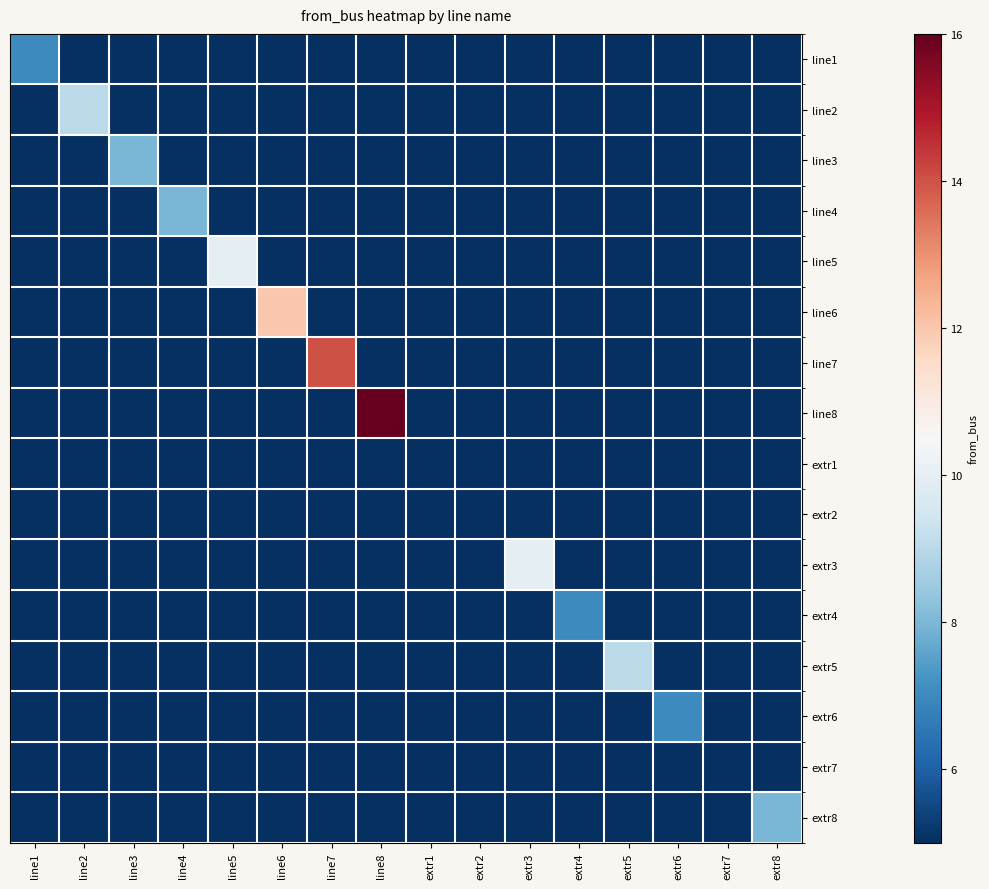

Reading left to right, transcribe all the data shown in this chart.

line1: line1=7	line2=0	line3=0	line4=0	line5=0	line6=0	line7=0	line8=0	extr1=0	extr2=0	extr3=0	extr4=0	extr5=0	extr6=0	extr7=0	extr8=0
line2: line1=0	line2=9	line3=0	line4=0	line5=0	line6=0	line7=0	line8=0	extr1=0	extr2=0	extr3=0	extr4=0	extr5=0	extr6=0	extr7=0	extr8=0
line3: line1=0	line2=0	line3=8	line4=0	line5=0	line6=0	line7=0	line8=0	extr1=0	extr2=0	extr3=0	extr4=0	extr5=0	extr6=0	extr7=0	extr8=0
line4: line1=0	line2=0	line3=0	line4=8	line5=0	line6=0	line7=0	line8=0	extr1=0	extr2=0	extr3=0	extr4=0	extr5=0	extr6=0	extr7=0	extr8=0
line5: line1=0	line2=0	line3=0	line4=0	line5=10	line6=0	line7=0	line8=0	extr1=0	extr2=0	extr3=0	extr4=0	extr5=0	extr6=0	extr7=0	extr8=0
line6: line1=0	line2=0	line3=0	line4=0	line5=0	line6=12	line7=0	line8=0	extr1=0	extr2=0	extr3=0	extr4=0	extr5=0	extr6=0	extr7=0	extr8=0
line7: line1=0	line2=0	line3=0	line4=0	line5=0	line6=0	line7=14	line8=0	extr1=0	extr2=0	extr3=0	extr4=0	extr5=0	extr6=0	extr7=0	extr8=0
line8: line1=0	line2=0	line3=0	line4=0	line5=0	line6=0	line7=0	line8=16	extr1=0	extr2=0	extr3=0	extr4=0	extr5=0	extr6=0	extr7=0	extr8=0
extr1: line1=0	line2=0	line3=0	line4=0	line5=0	line6=0	line7=0	line8=0	extr1=5	extr2=0	extr3=0	extr4=0	extr5=0	extr6=0	extr7=0	extr8=0
extr2: line1=0	line2=0	line3=0	line4=0	line5=0	line6=0	line7=0	line8=0	extr1=0	extr2=5	extr3=0	extr4=0	extr5=0	extr6=0	extr7=0	extr8=0
extr3: line1=0	line2=0	line3=0	line4=0	line5=0	line6=0	line7=0	line8=0	extr1=0	extr2=0	extr3=10	extr4=0	extr5=0	extr6=0	extr7=0	extr8=0
extr4: line1=0	line2=0	line3=0	line4=0	line5=0	line6=0	line7=0	line8=0	extr1=0	extr2=0	extr3=0	extr4=7	extr5=0	extr6=0	extr7=0	extr8=0
extr5: line1=0	line2=0	line3=0	line4=0	line5=0	line6=0	line7=0	line8=0	extr1=0	extr2=0	extr3=0	extr4=0	extr5=9	extr6=0	extr7=0	extr8=0
extr6: line1=0	line2=0	line3=0	line4=0	line5=0	line6=0	line7=0	line8=0	extr1=0	extr2=0	extr3=0	extr4=0	extr5=0	extr6=7	extr7=0	extr8=0
extr7: line1=0	line2=0	line3=0	line4=0	line5=0	line6=0	line7=0	line8=0	extr1=0	extr2=0	extr3=0	extr4=0	extr5=0	extr6=0	extr7=5	extr8=0
extr8: line1=0	line2=0	line3=0	line4=0	line5=0	line6=0	line7=0	line8=0	extr1=0	extr2=0	extr3=0	extr4=0	extr5=0	extr6=0	extr7=0	extr8=8